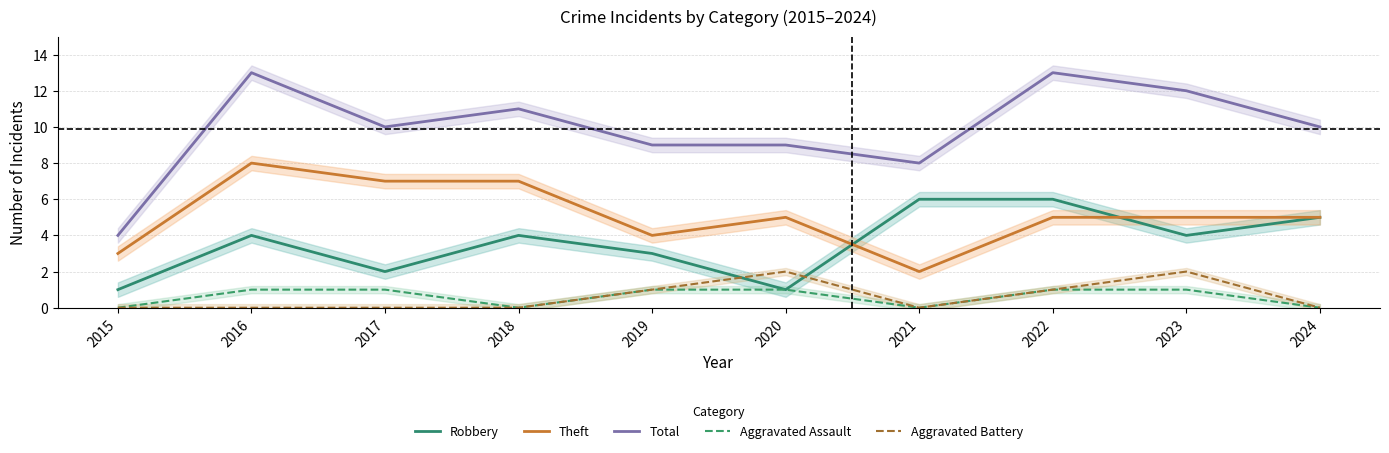

Reading left to right, what are all the values shown in this chart?

Robbery: 2015=1	2016=4	2017=2	2018=4	2019=3	2020=1	2021=6	2022=6	2023=4	2024=5
Theft: 2015=3	2016=8	2017=7	2018=7	2019=4	2020=5	2021=2	2022=5	2023=5	2024=5
Total: 2015=4	2016=13	2017=10	2018=11	2019=9	2020=9	2021=8	2022=13	2023=12	2024=10
Aggravated Assault: 2015=0	2016=1	2017=1	2018=0	2019=1	2020=1	2021=0	2022=1	2023=1	2024=0
Aggravated Battery: 2015=0	2016=0	2017=0	2018=0	2019=1	2020=2	2021=0	2022=1	2023=2	2024=0